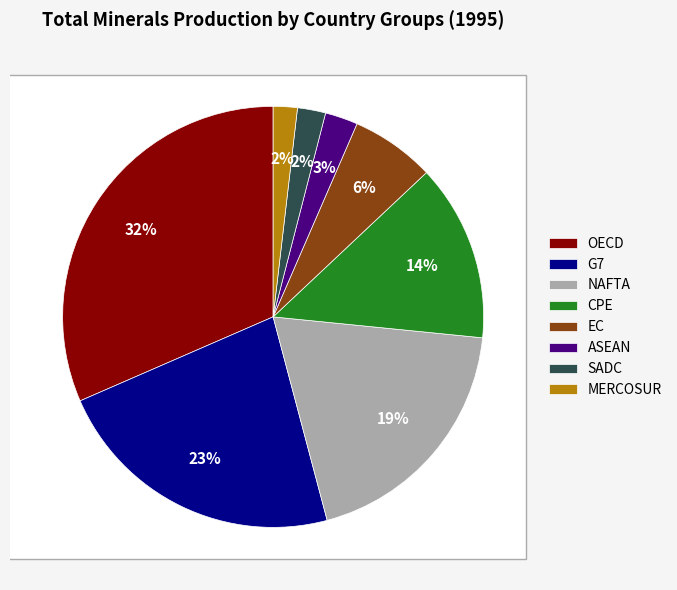

Approximately how many times larger is the value at MERCOSUR compared to NAFTA?

0.1